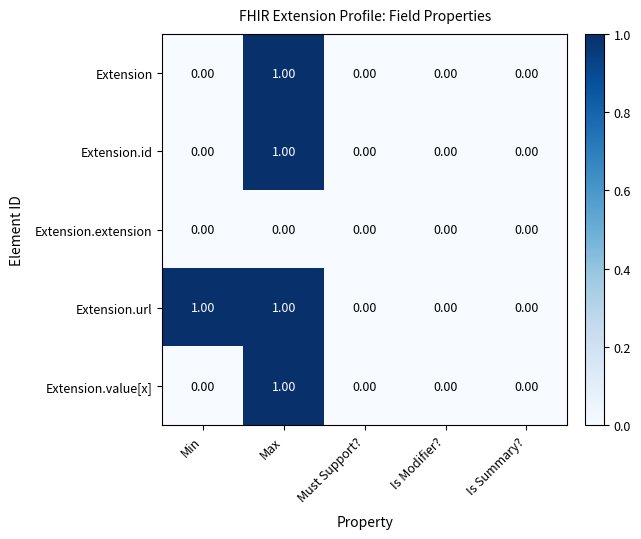

How many data points does each series have?

5